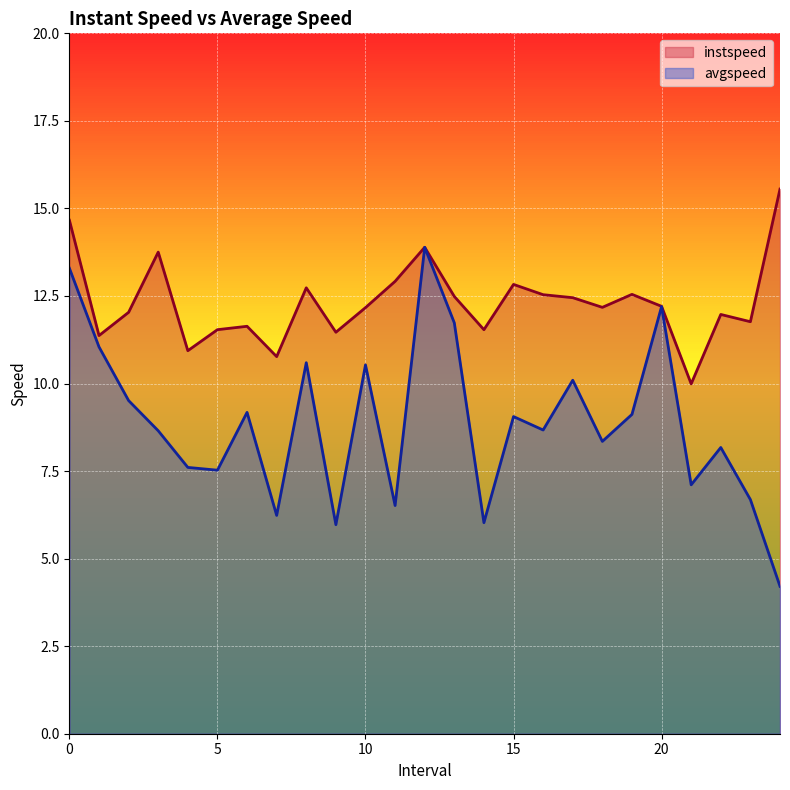

True or false: instspeed and avgspeed intersect in this chart.

False